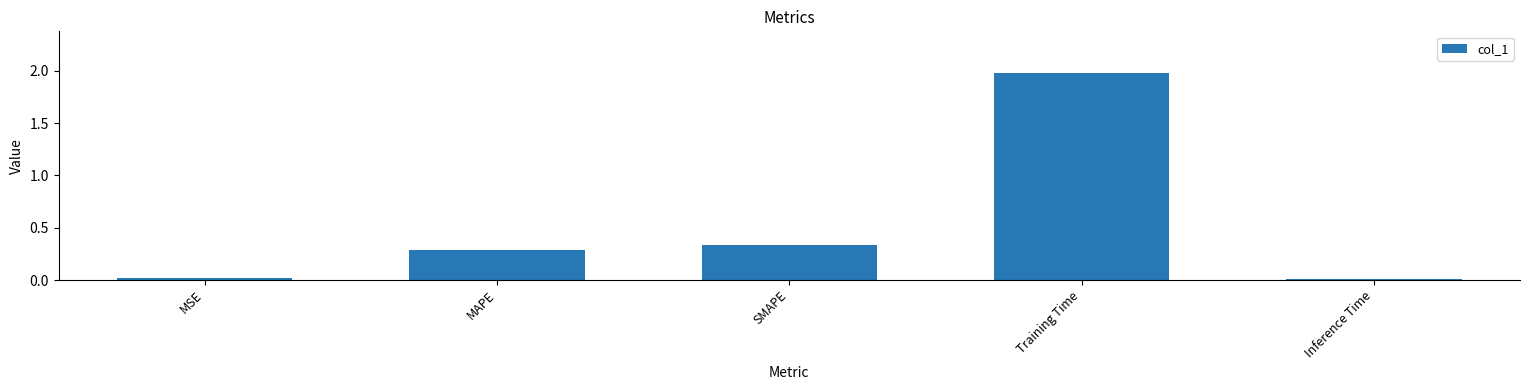

What is the greatest value displayed?

2.0